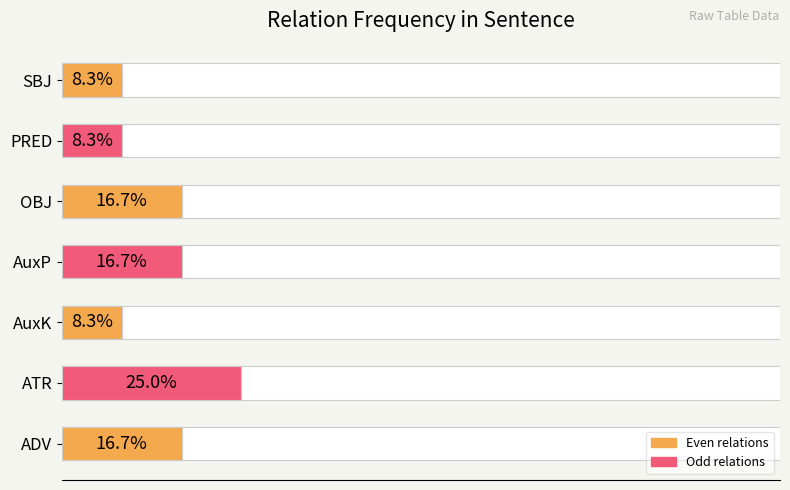

Reading right to left, transcribe all the data shown in this chart.

8.3	8.3	16.7	16.7	8.3	25.0	16.7